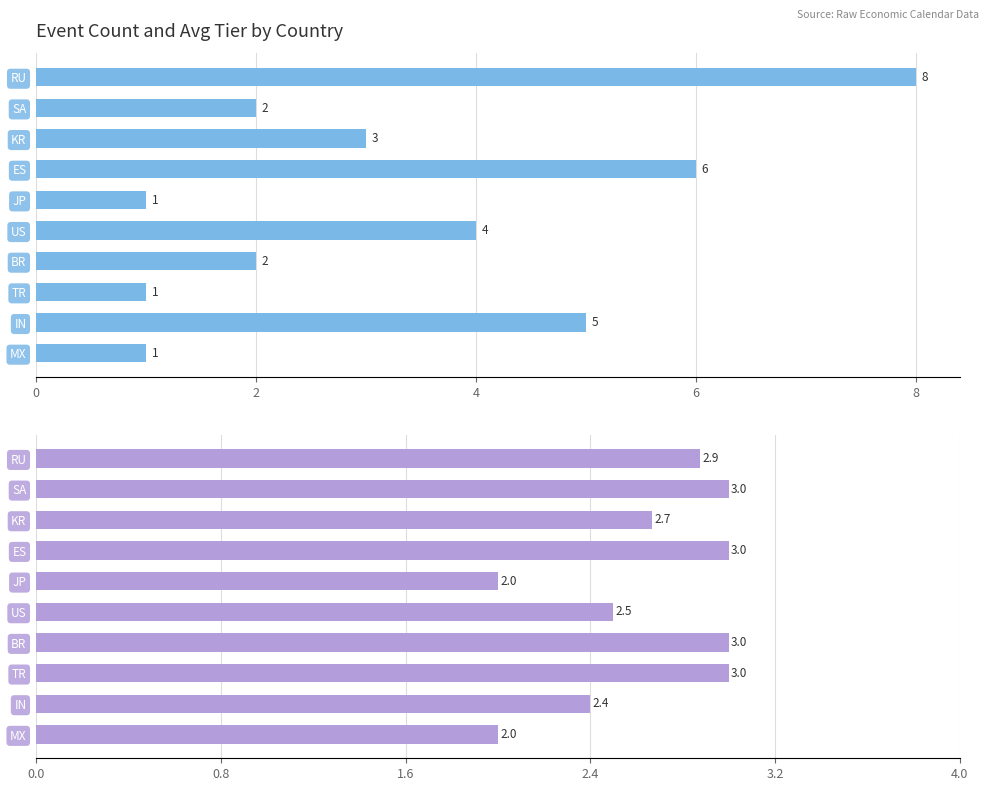

What is the average value of the Event Count series?

3.3